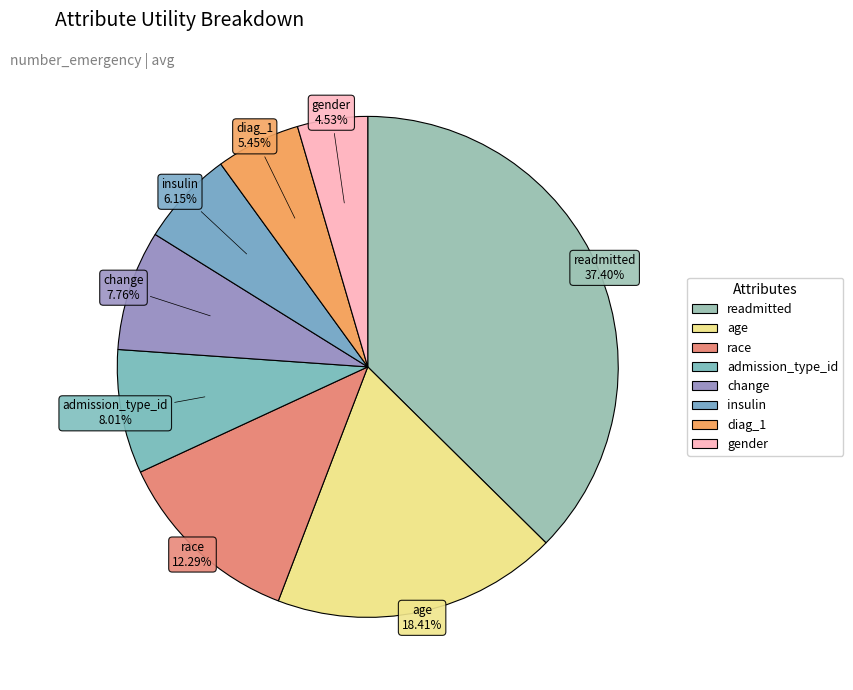

Which category has the biggest portion of the pie?

readmitted